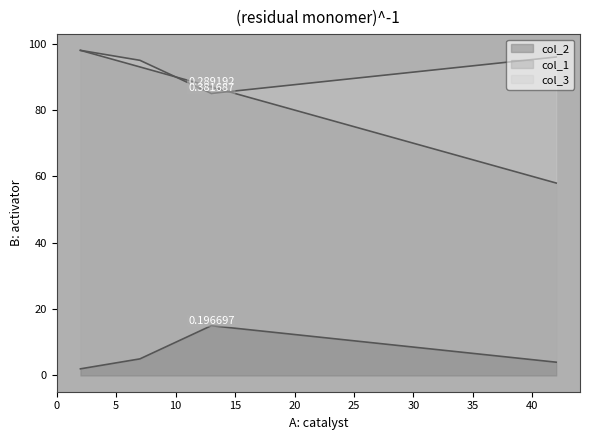

Is it true that col_3 equals 85 at 13?

True